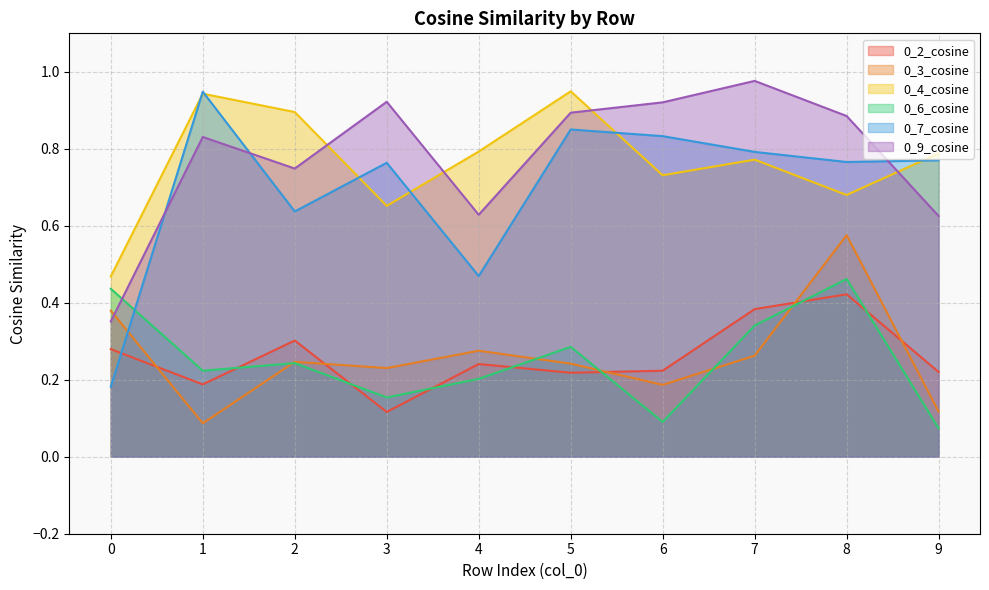

Does the chart display data point markers on the line(s)?

No